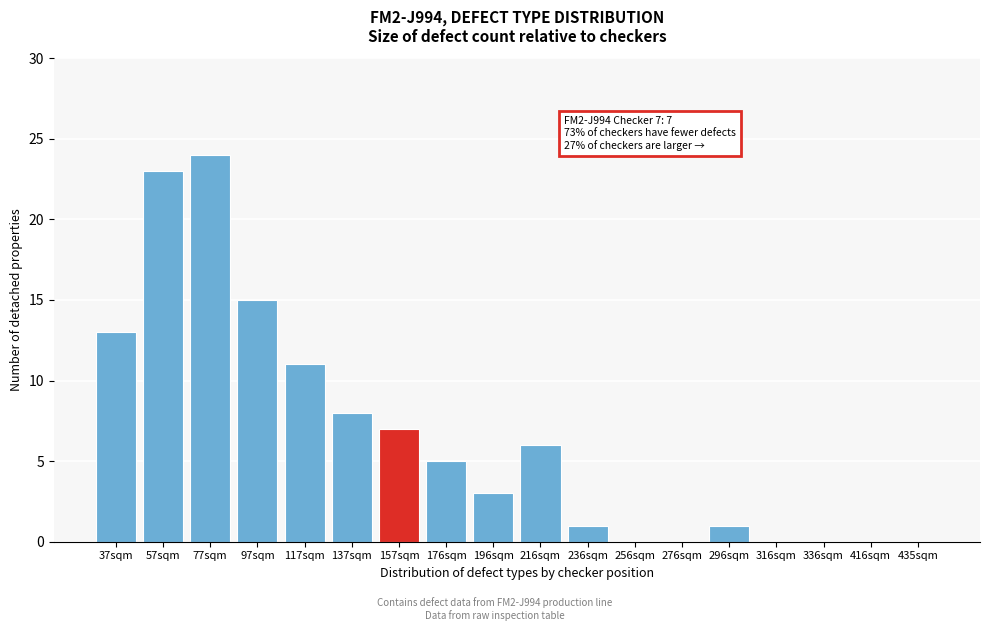

Reading left to right, list all the values displayed in this chart.

37sqm=13	57sqm=23	77sqm=24	97sqm=15	117sqm=11	137sqm=8	157sqm=7	176sqm=5	196sqm=3	216sqm=6	236sqm=1	256sqm=0	276sqm=0	296sqm=1	316sqm=0	336sqm=0	416sqm=0	435sqm=0